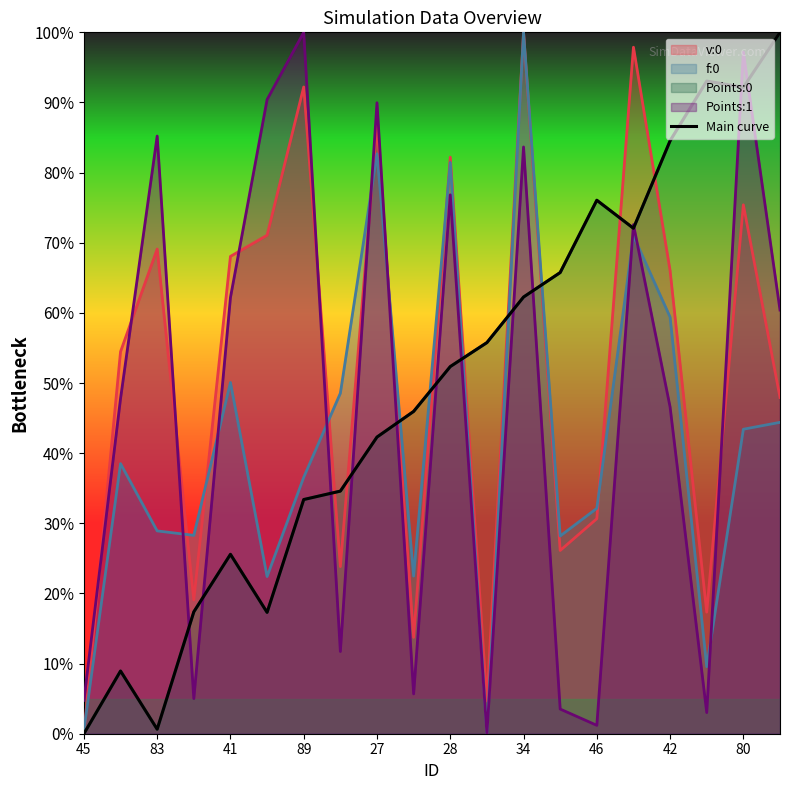

What is the value of the 9th point from the left?

0.4